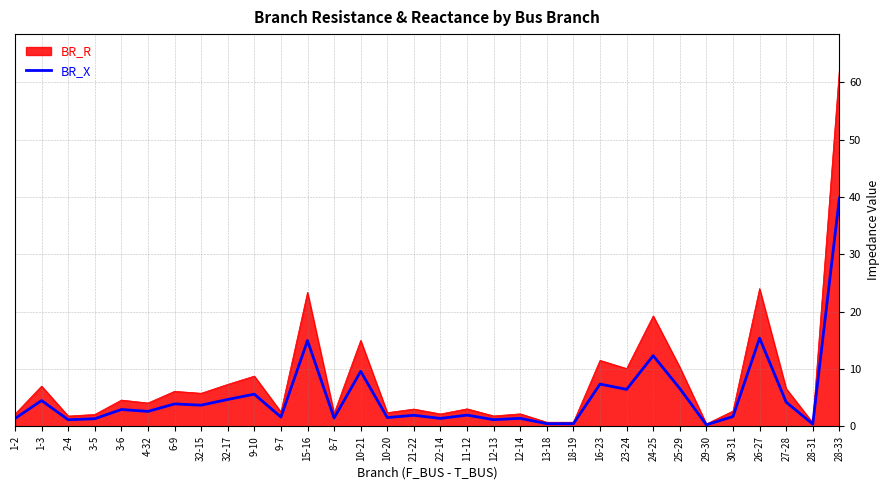

What is the spread (max minus min) of values at 32-17?

2.6